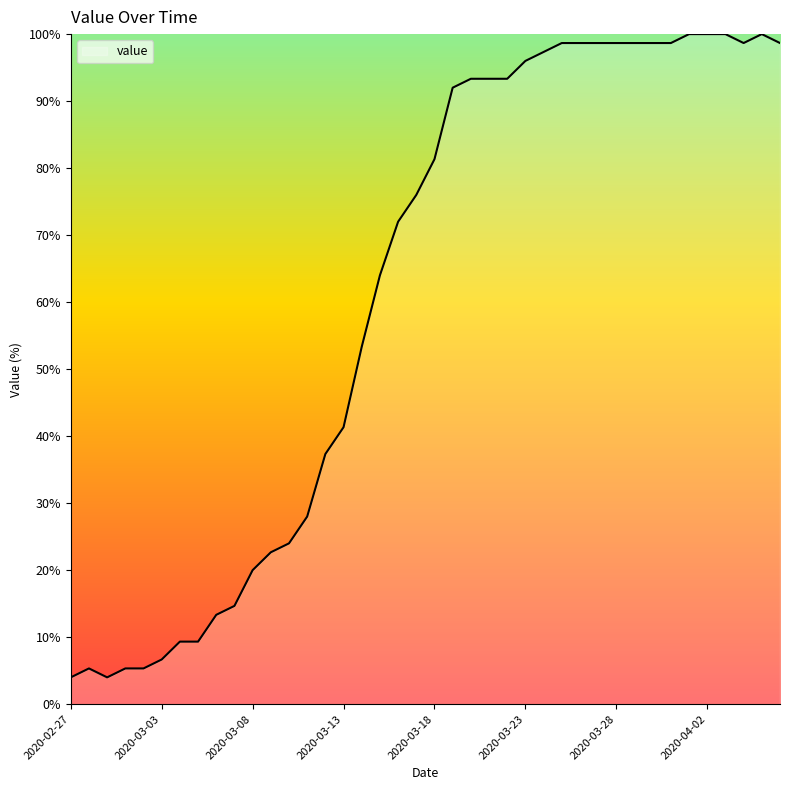

What is the greatest value displayed?

100.0